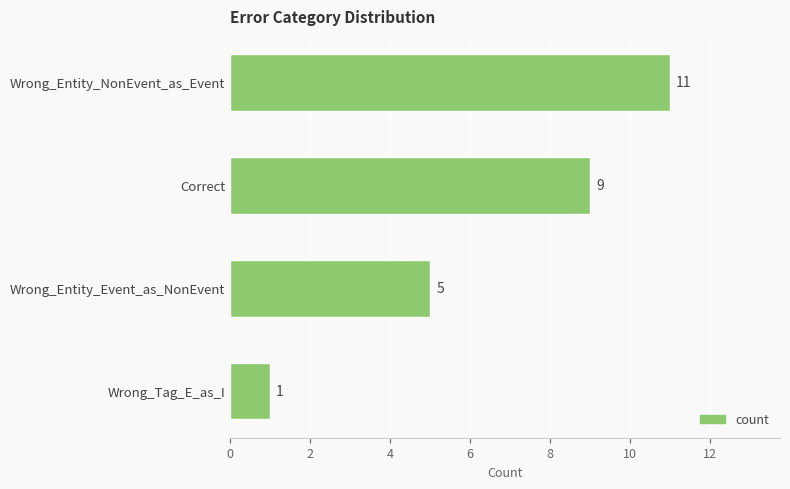

Which category has the lowest value across all series?

Wrong_Tag_E_as_I